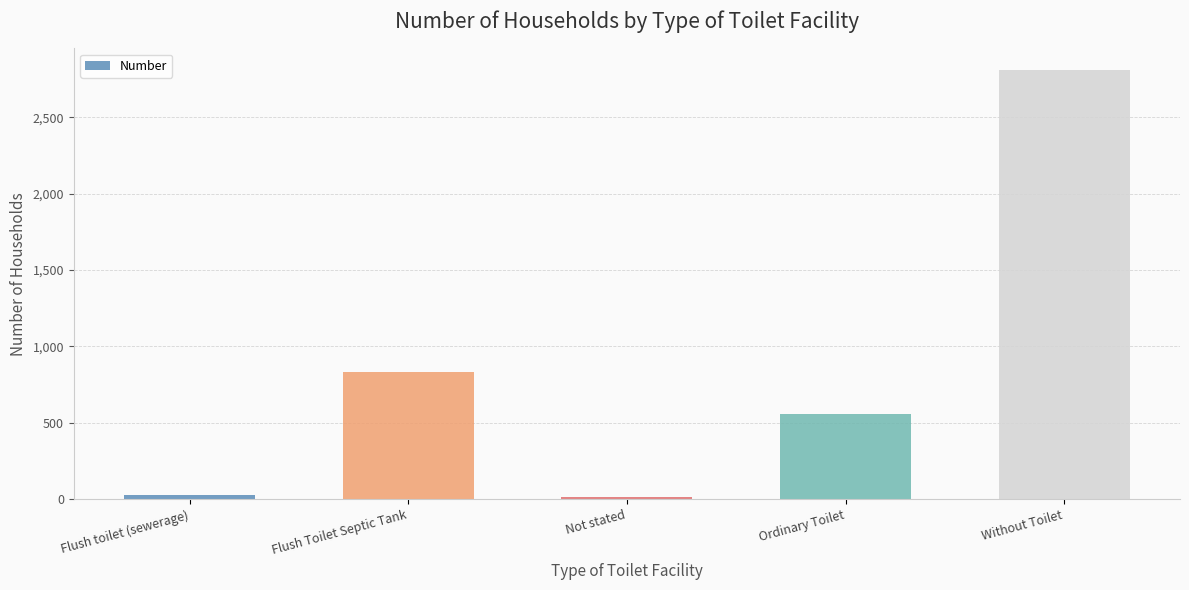

What is the change in value from Ordinary Toilet to Without Toilet?

+2252